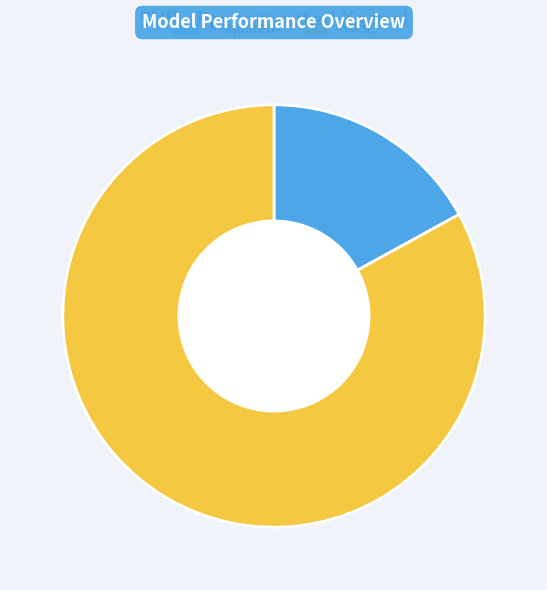

Which slice is the largest?

RMSE